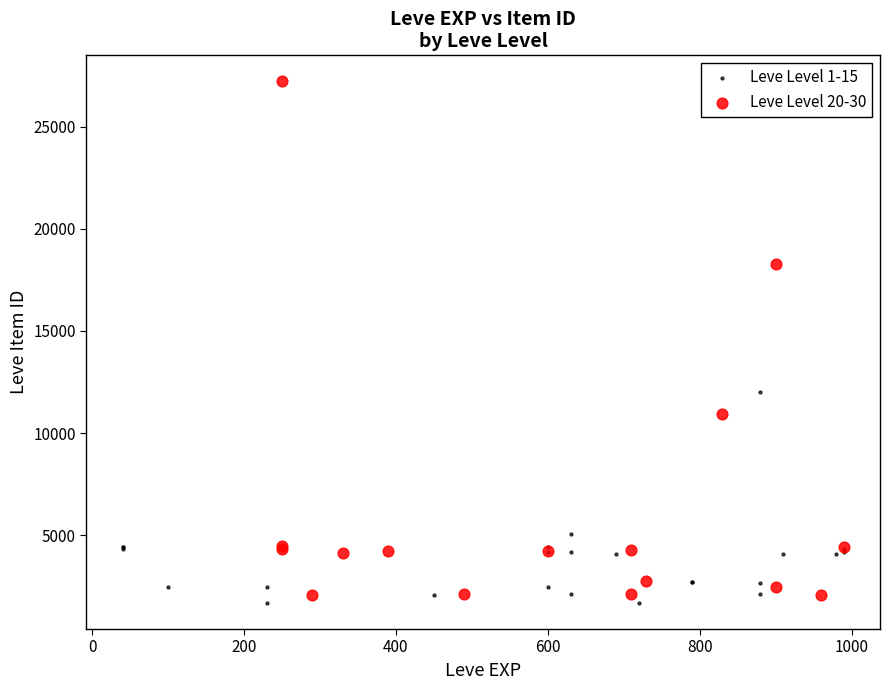

Which series reaches the maximum Y coordinate?

Leve Level 20-30